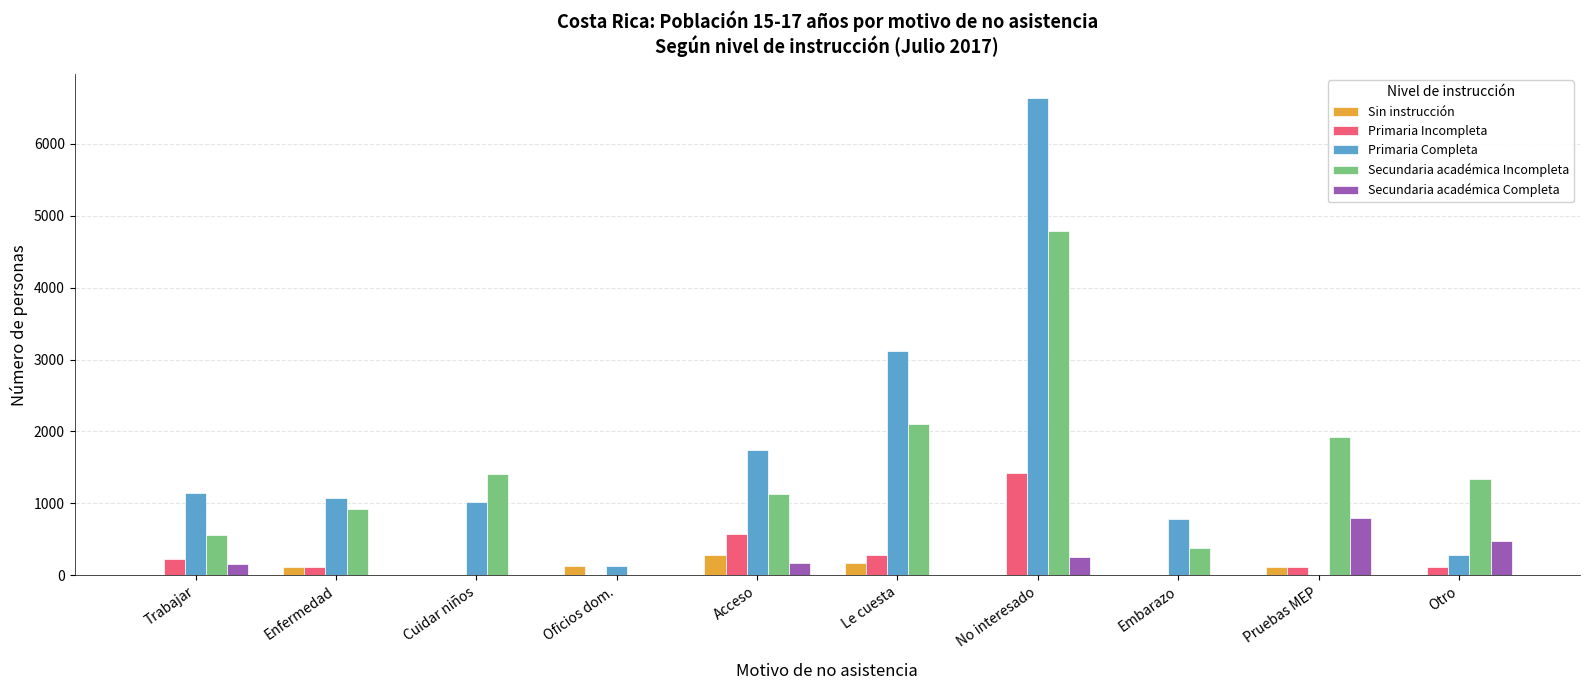

At which category is the sum across all series the highest?

No interesado